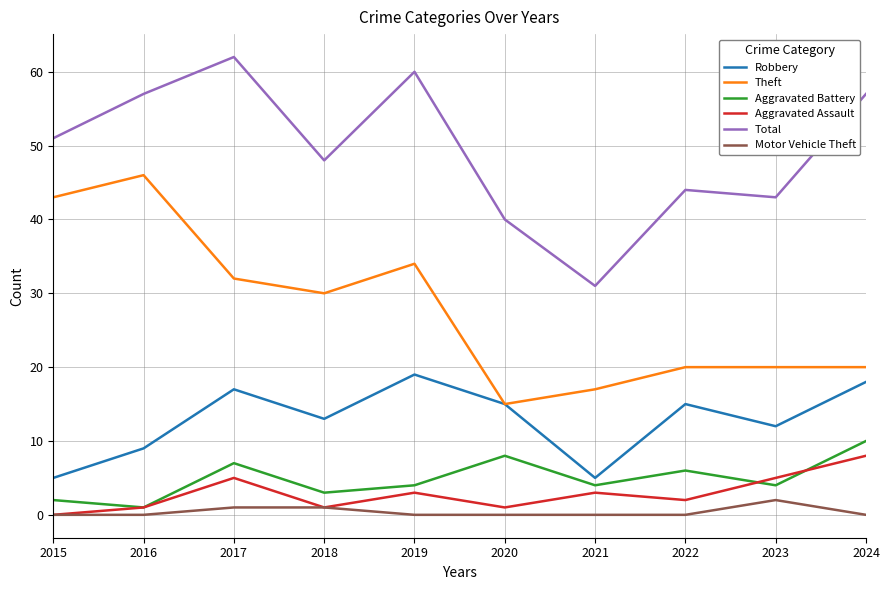

Which category has the highest value across all series?

2017